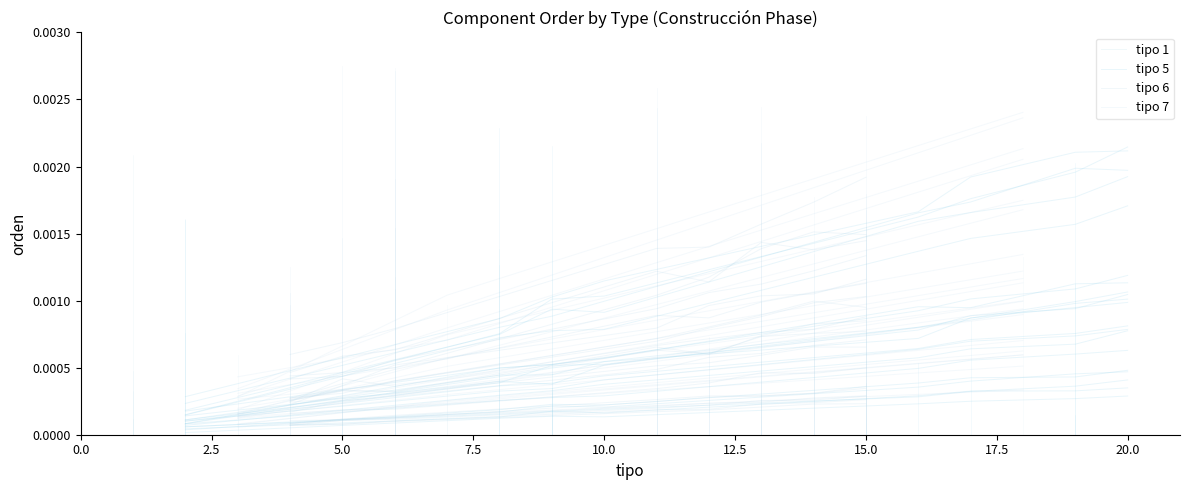

Is it true that tipo 6 equals 0.0 at 0.0?

False